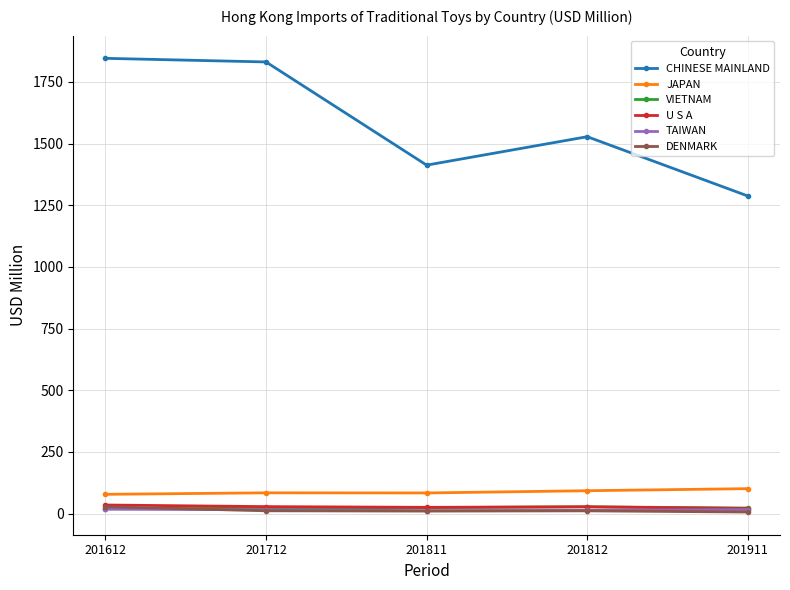

Where is CHINESE MAINLAND nearest to the value 1566?

201812